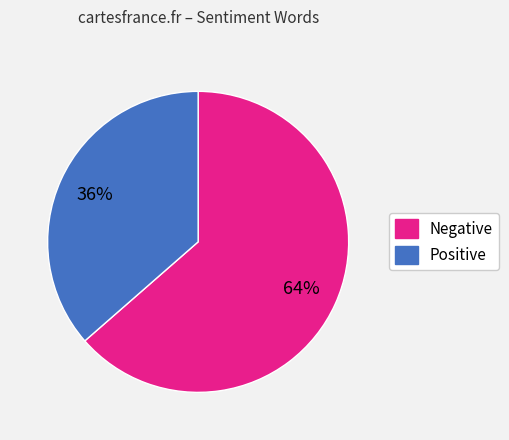

To the nearest percent, what is the average slice percentage?

50%